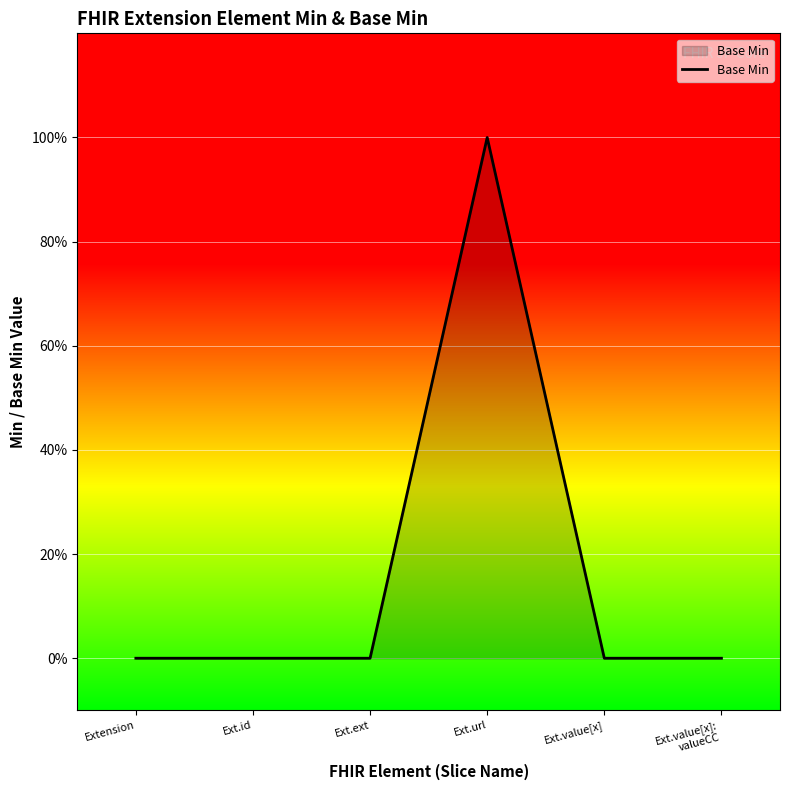

The value at Extension is 0. True or false?

True